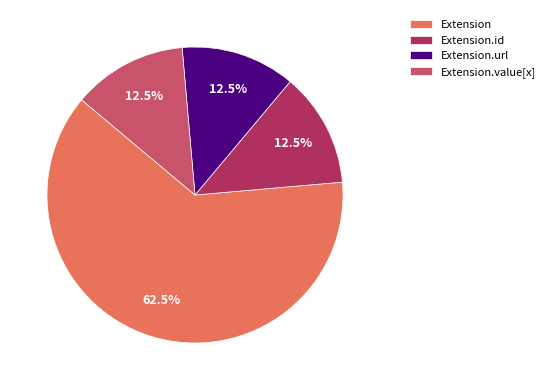

What is the largest slice in the pie chart?

Extension